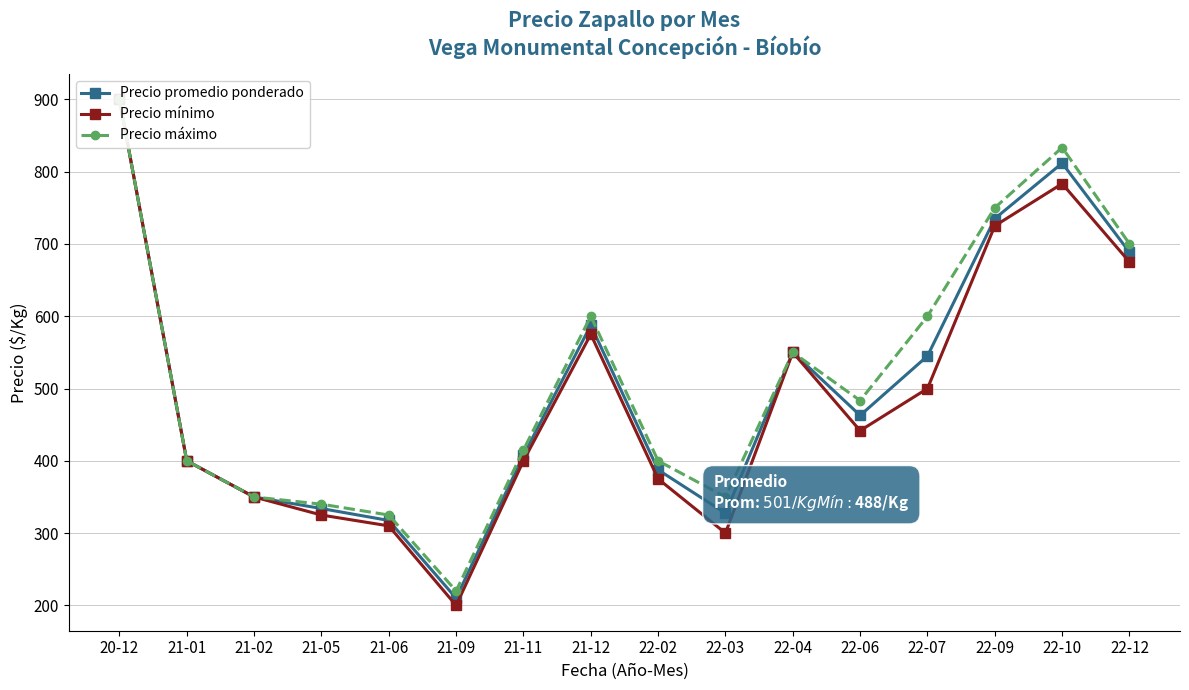

Reading right to left, list all the values displayed in this chart.

Precio promedio ponderado: 22-12=688.5	22-10=811.7	22-09=735.0	22-07=545.0	22-06=462.8	22-04=550.0	22-03=327.5	22-02=387.5	21-12=587.5	21-11=407.5	21-09=210.0	21-06=317.5	21-05=334.0	21-02=350.0	21-01=400.0	20-12=900.0
Precio mínimo: 22-12=675.0	22-10=783.3	22-09=725.0	22-07=500.0	22-06=441.7	22-04=550.0	22-03=300.0	22-02=375.0	21-12=575.0	21-11=400.0	21-09=200.0	21-06=310.0	21-05=325.0	21-02=350.0	21-01=400.0	20-12=900.0
Precio máximo: 22-12=700.0	22-10=833.3	22-09=750.0	22-07=600.0	22-06=483.3	22-04=550.0	22-03=350.0	22-02=400.0	21-12=600.0	21-11=415.0	21-09=220.0	21-06=325.0	21-05=340.0	21-02=350.0	21-01=400.0	20-12=900.0